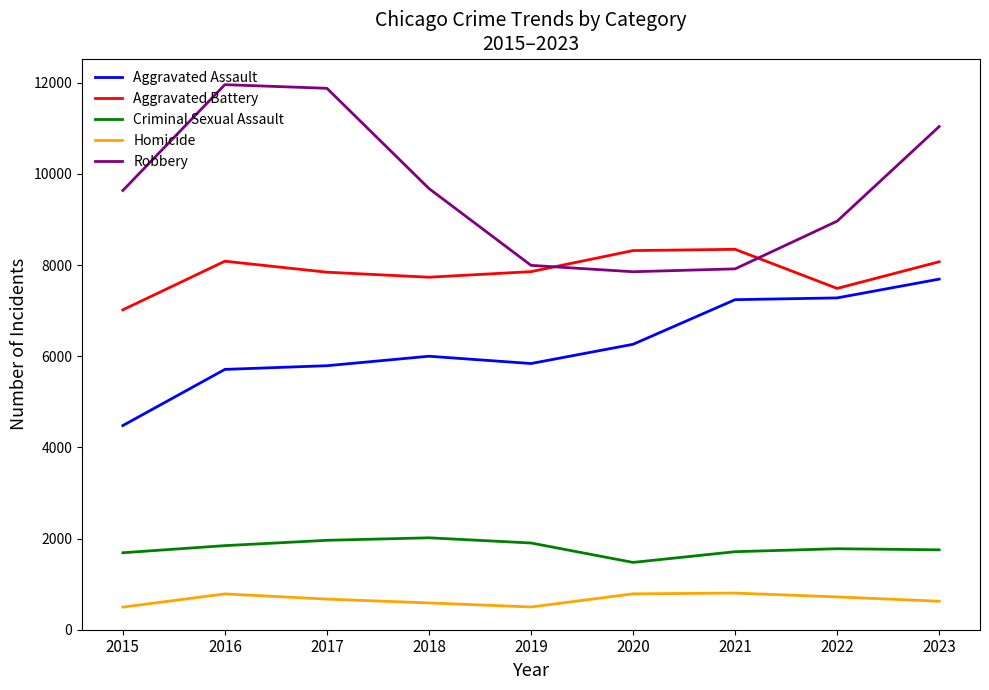

What is the minimum value shown in the chart?

496